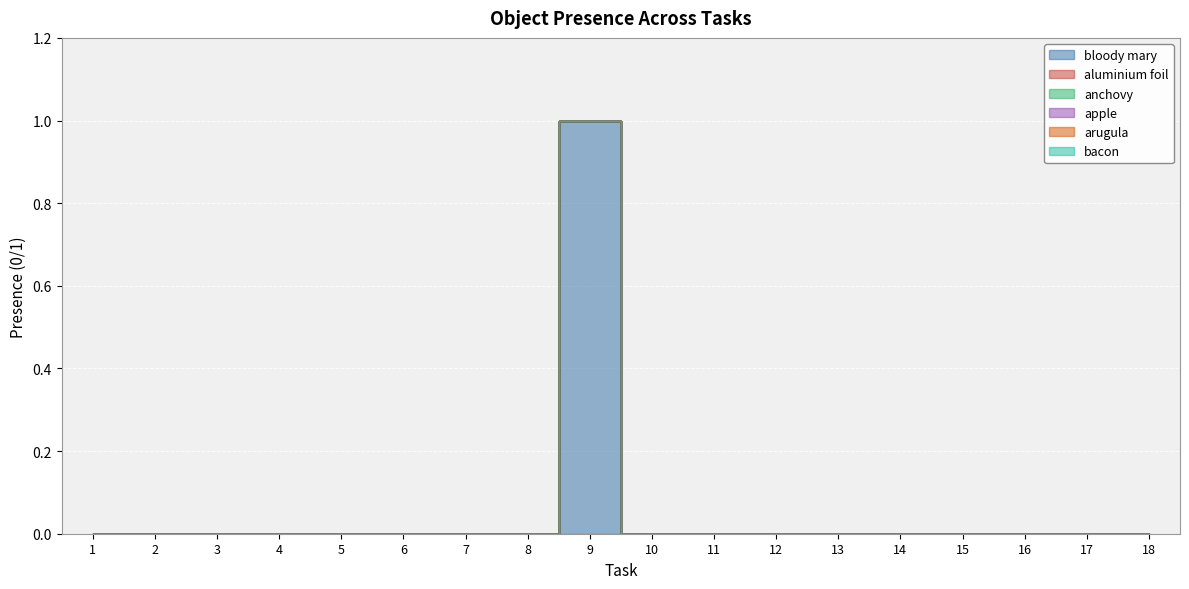

True or false: aluminium foil has more than 0 interior local peaks.

False